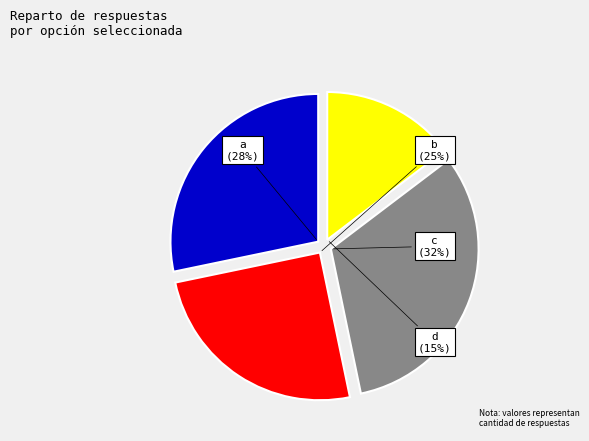

Does d represent more than half of the total?

No